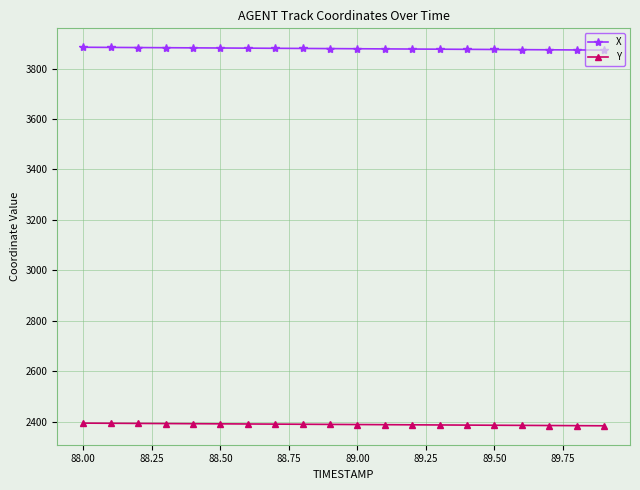

Which series has the largest total across all categories?

X